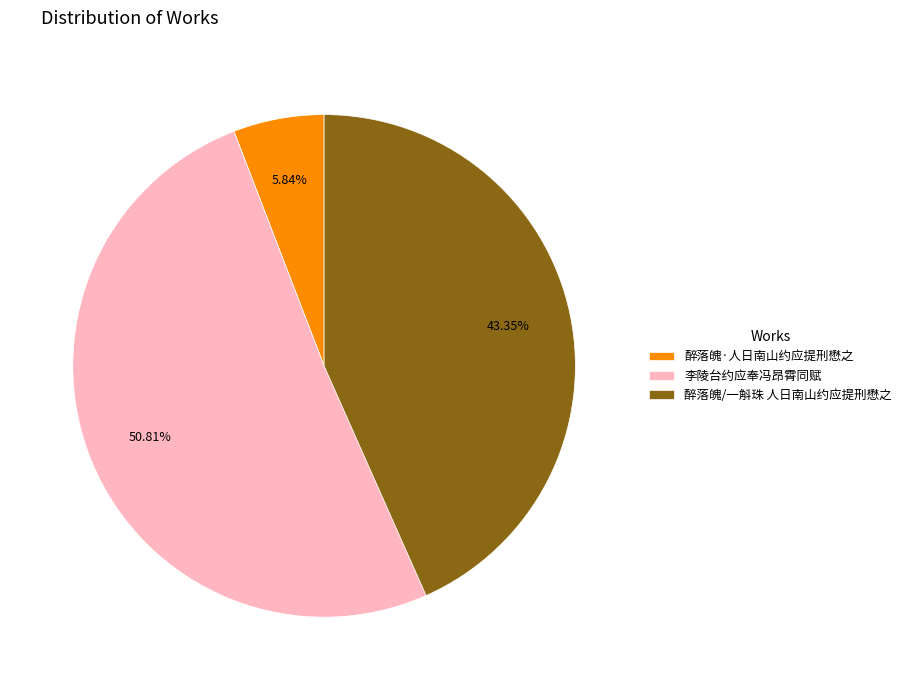

Is it true that 李陵台约应奉冯昂霄同赋 is 37% of the pie?

False